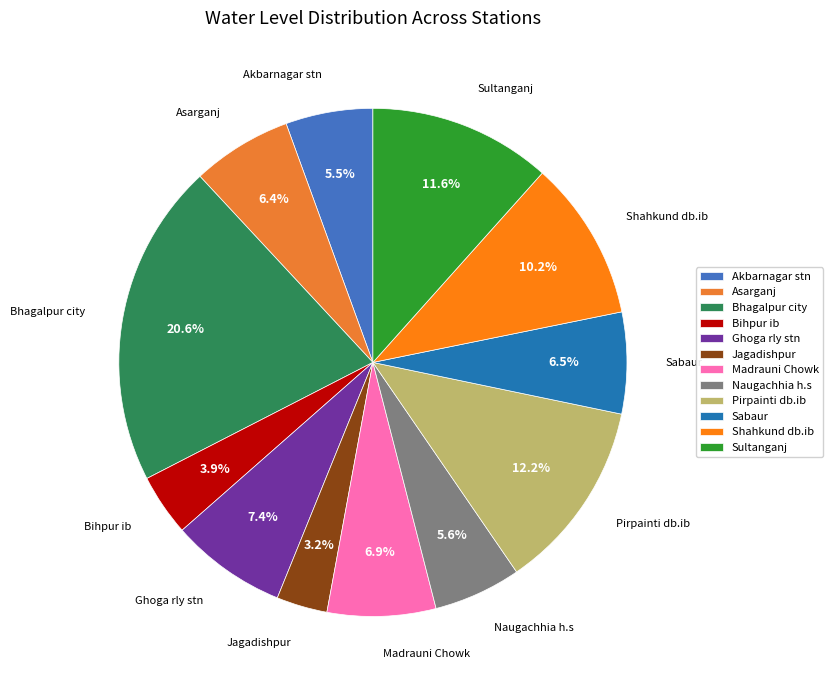

Combined, what portion of the pie is Bihpur ib and Sultanganj?

15.5%